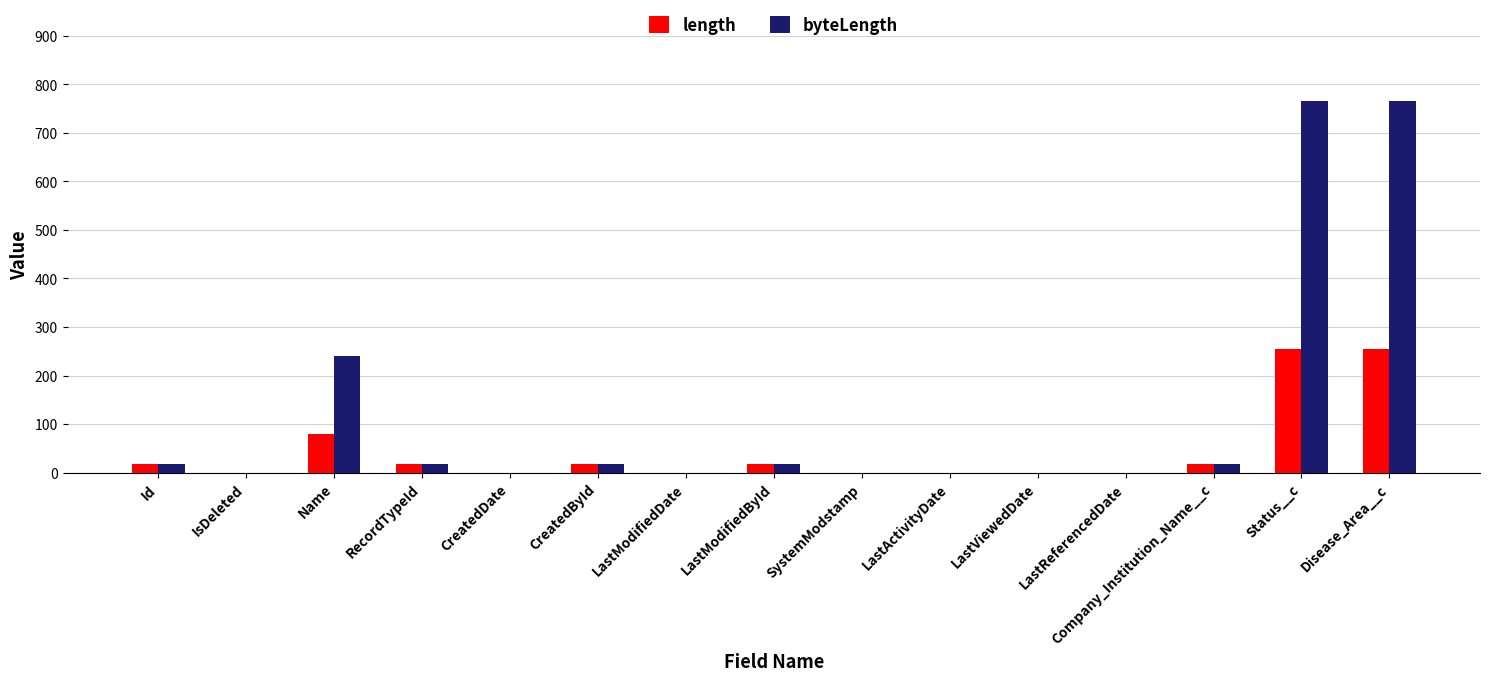

How many series are shown in this chart?

2